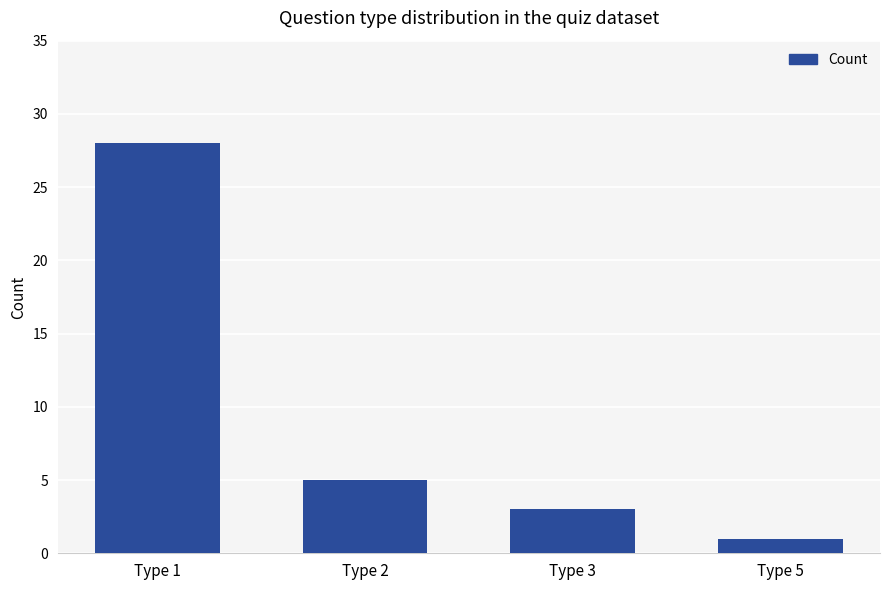

Which has a higher value, Type 2 or Type 3?

Type 2